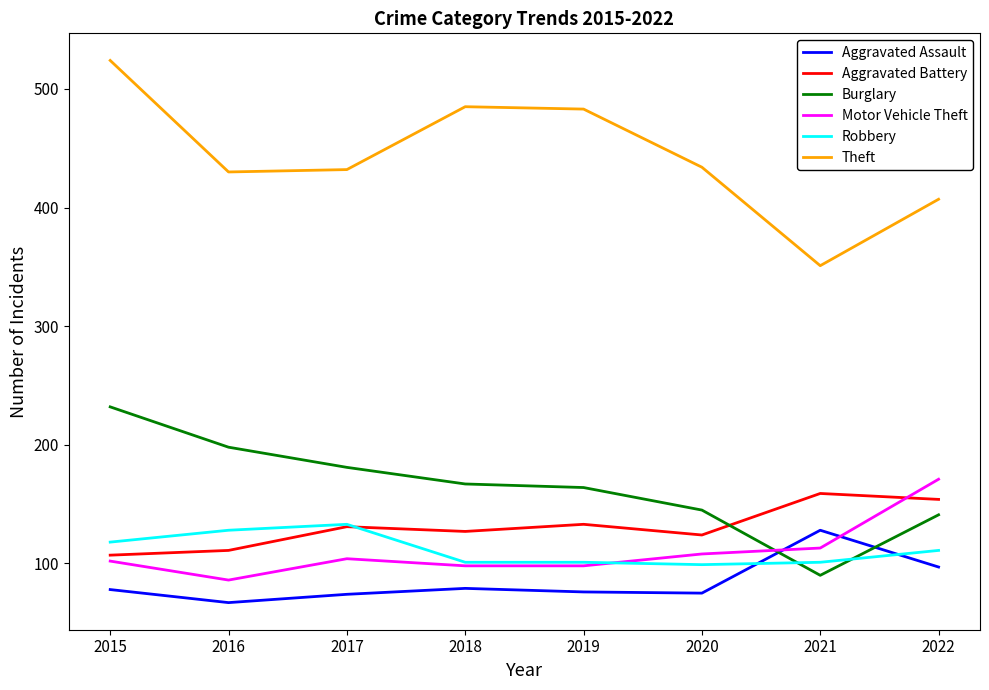

Where do Aggravated Assault and Motor Vehicle Theft first cross each other?

2020 and 2021